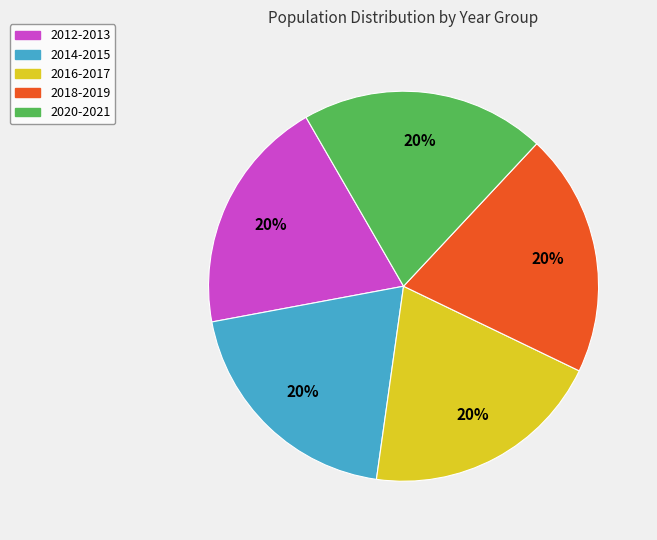

Is there a majority slice in this chart?

No